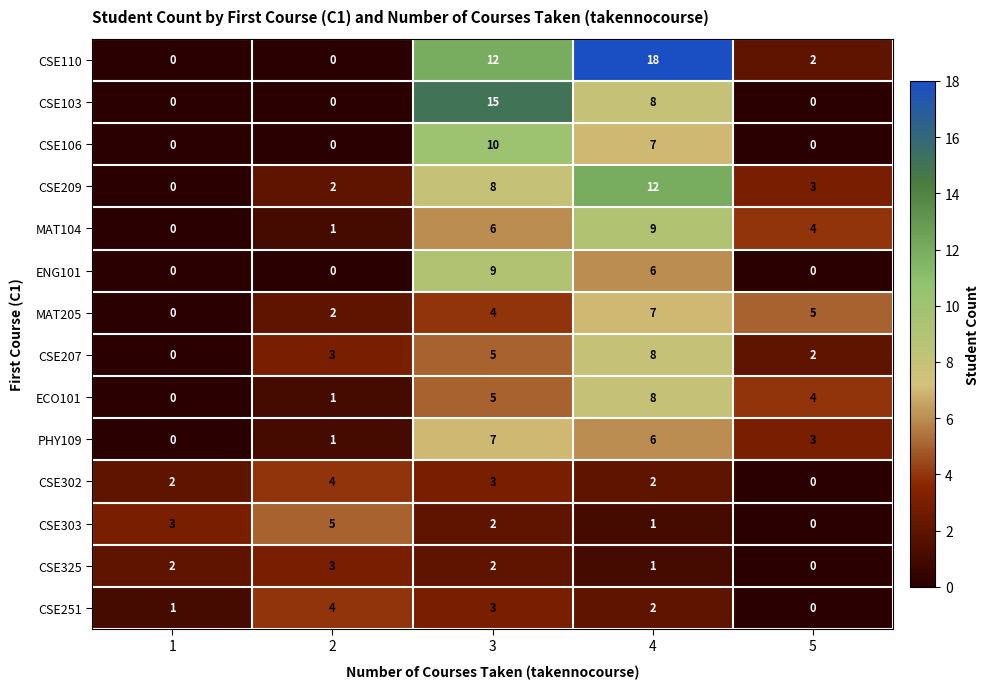

What is the sum of the CSE103 values at 4 and 1?

8